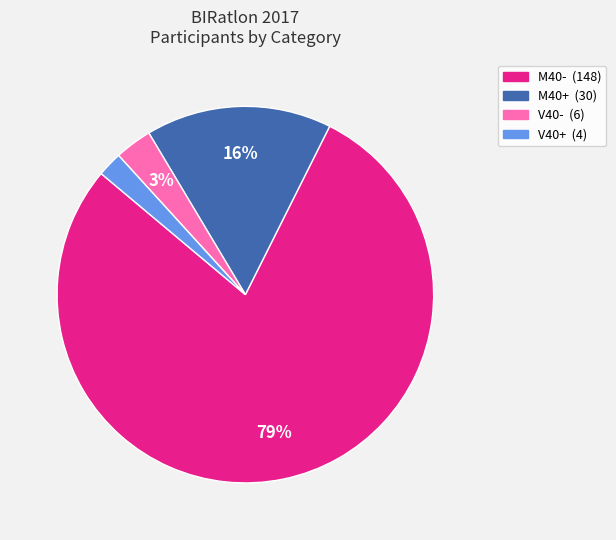

Which category has the smallest portion of the pie?

V40+